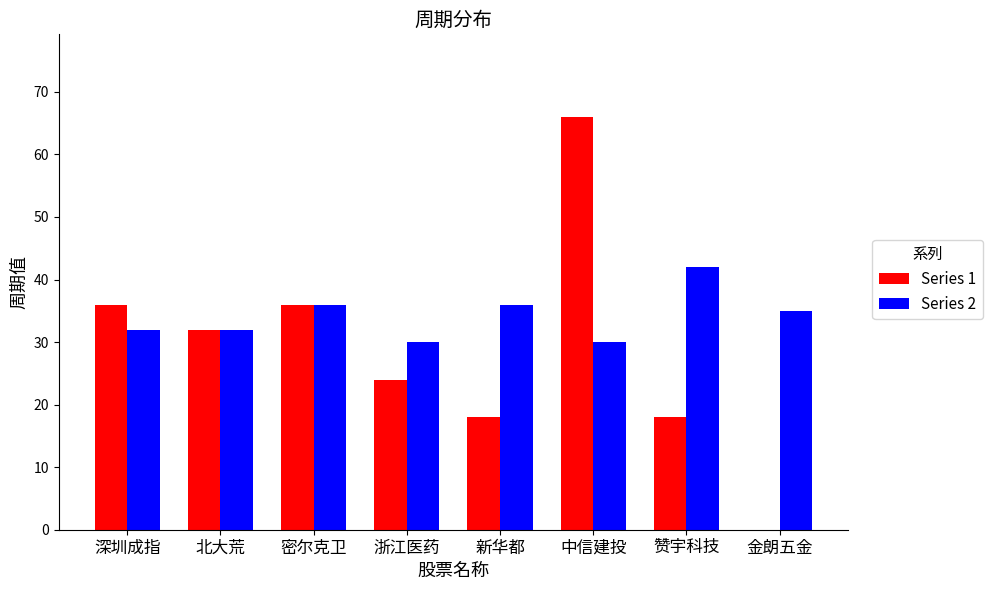

Which category has the highest value across all series?

中信建投